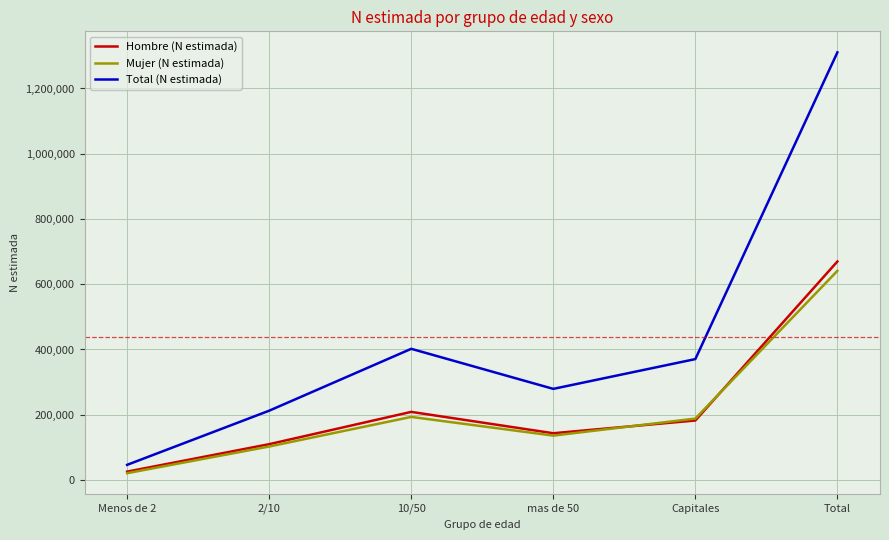

Which series has the largest total across all categories?

Total (N estimada)